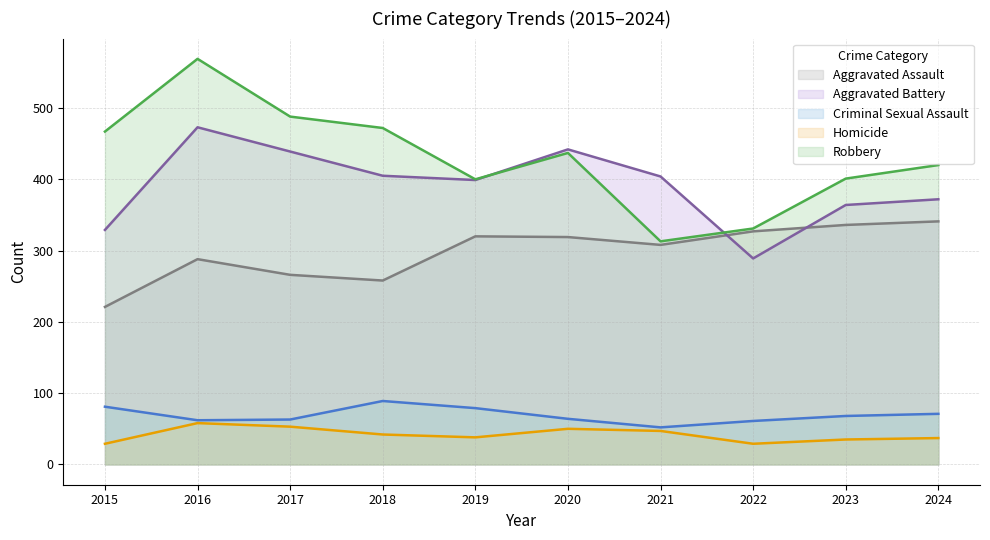

Reading left to right, transcribe all the data shown in this chart.

Aggravated Assault: 2015=221	2016=288	2017=266	2018=258	2019=320	2020=319	2021=308	2022=327	2023=336	2024=341
Aggravated Battery: 2015=329	2016=473	2017=439	2018=405	2019=399	2020=442	2021=404	2022=289	2023=364	2024=372
Criminal Sexual Assault: 2015=81	2016=62	2017=63	2018=89	2019=79	2020=64	2021=52	2022=61	2023=68	2024=71
Homicide: 2015=29	2016=58	2017=53	2018=42	2019=38	2020=50	2021=47	2022=29	2023=35	2024=37
Robbery: 2015=467	2016=569	2017=488	2018=472	2019=400	2020=437	2021=313	2022=331	2023=401	2024=420